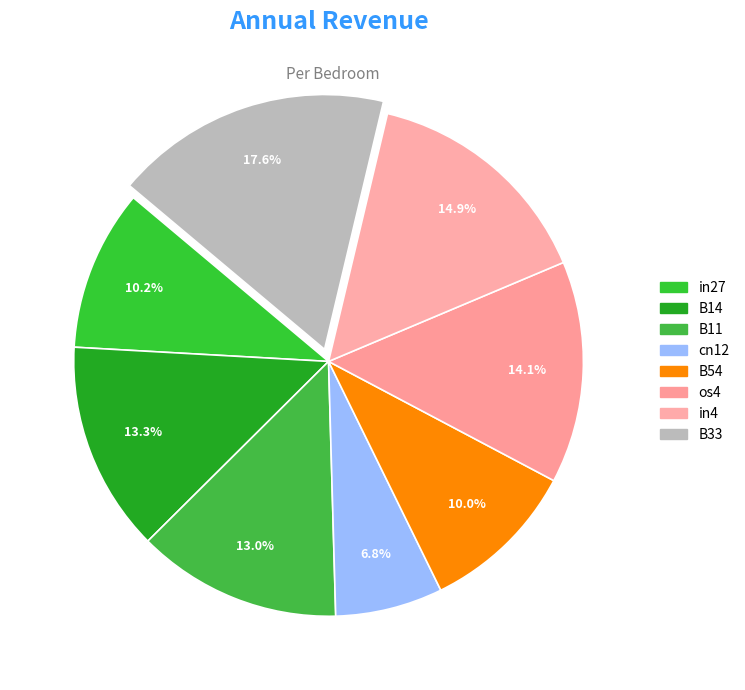

How many slices are in this pie chart?

8